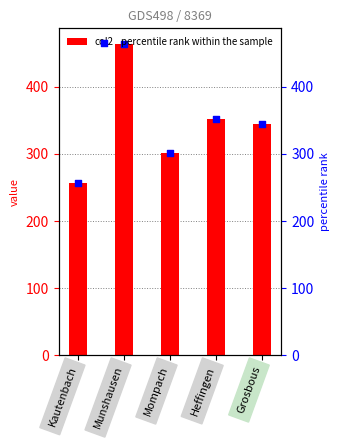

What are all the series names shown in the legend?

col2, percentile rank within the sample